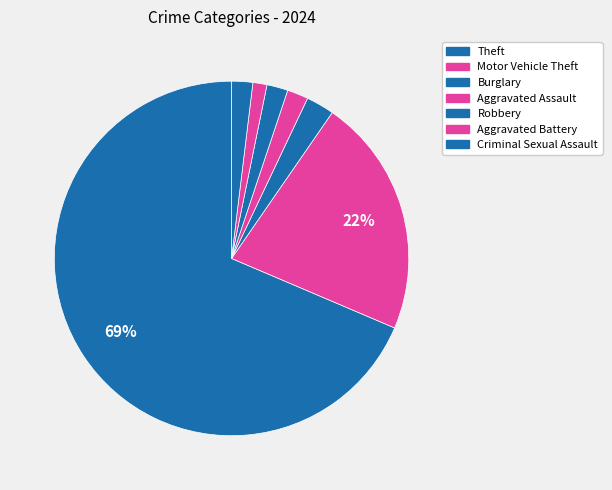

Which has a higher value, Criminal Sexual Assault or Aggravated Battery?

Criminal Sexual Assault